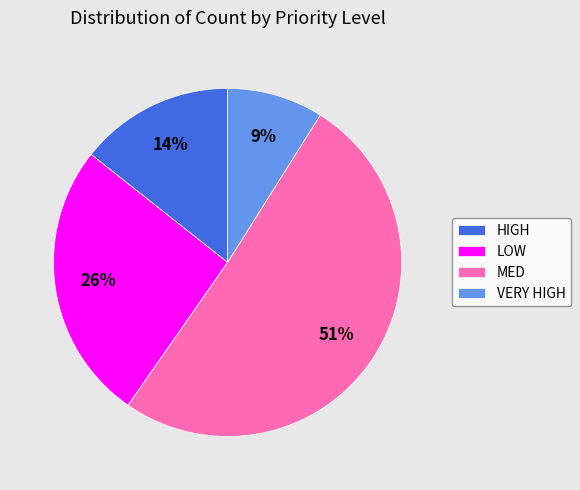

To the nearest percent, what percentage of the pie is MED?

51%